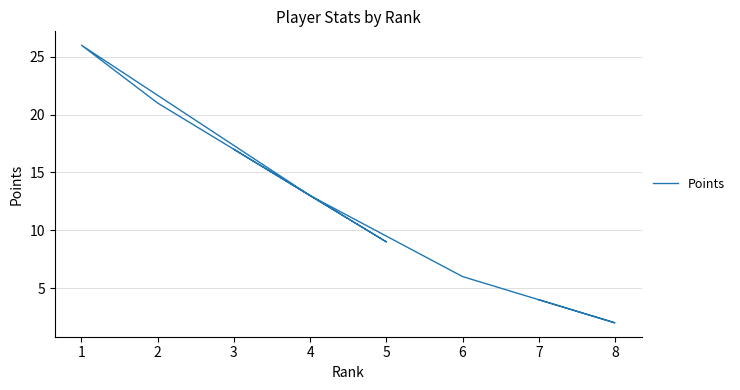

Reading left to right, extract all data points from this chart.

4	2	6	13	26	21	9	17